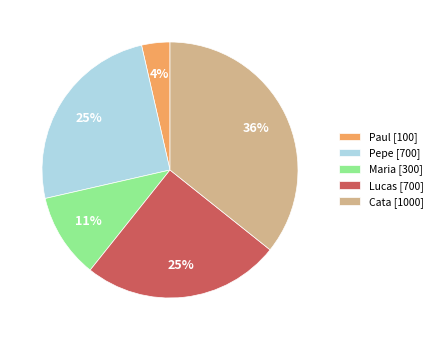

Is there any slice that represents more than half of the pie?

No